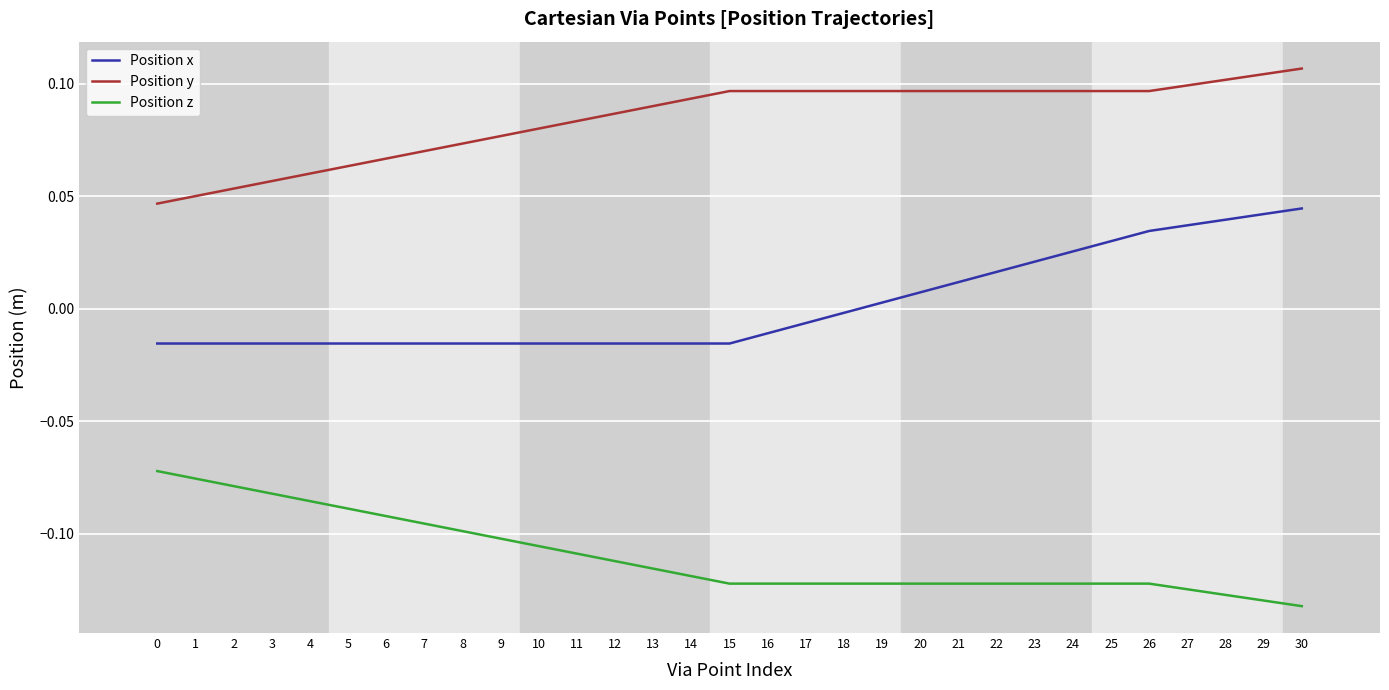

Rank the series by their average value, from lowest to highest.

Position z, Position x, Position y